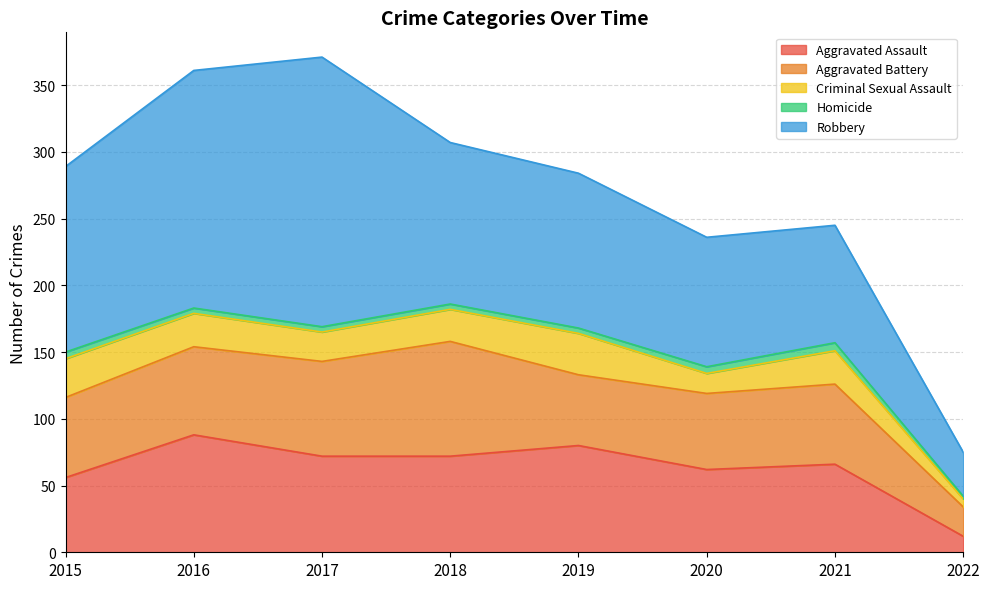

The value of Robbery at 2017 is 202. True or false?

True